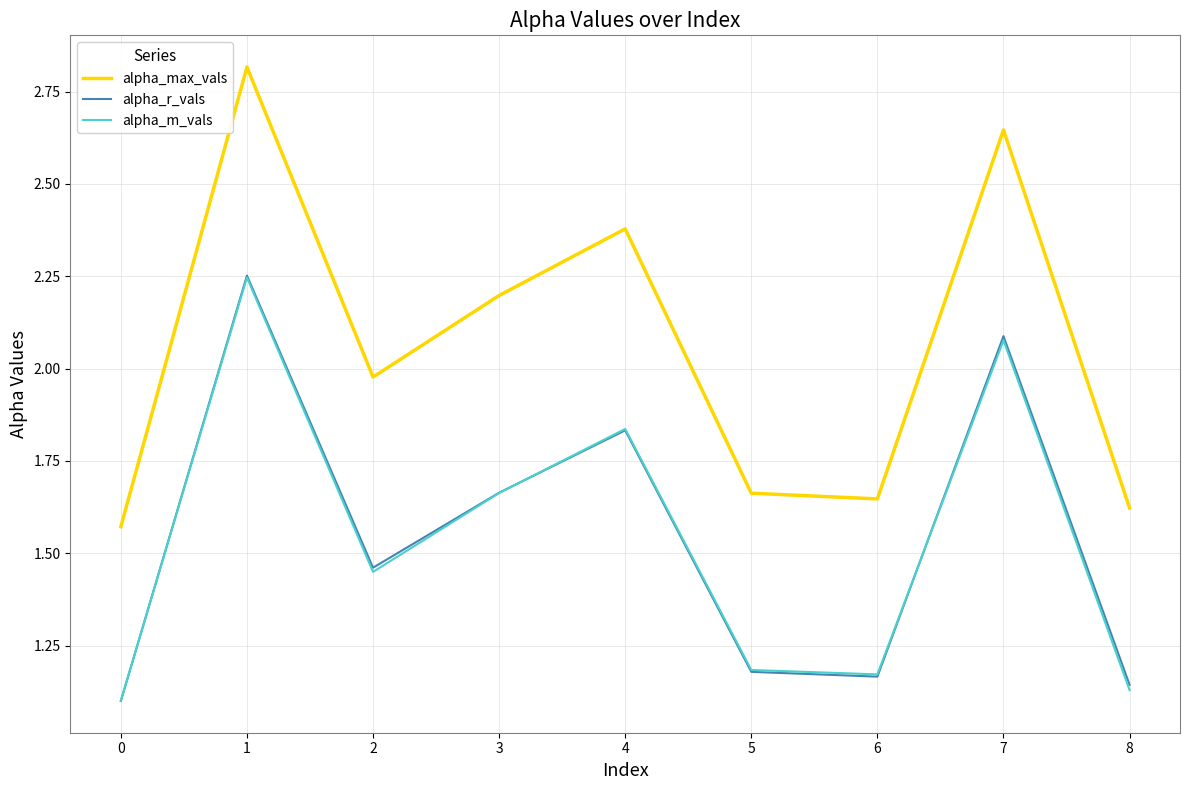

Which series has the widest spread of values?

alpha_max_vals